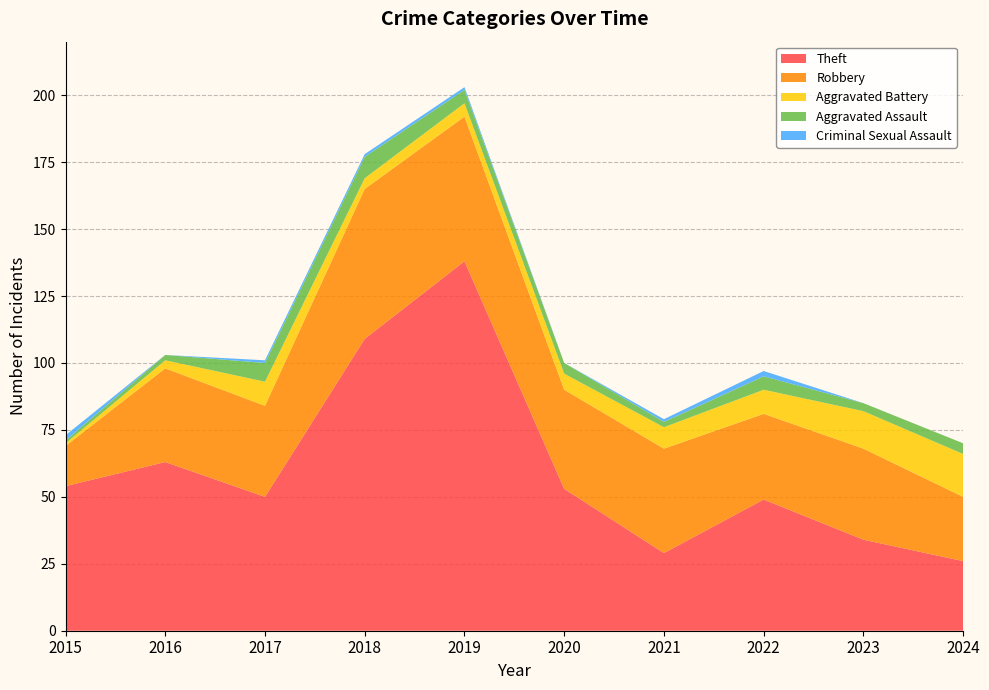

Reading right to left, extract all data points from this chart.

Theft: 26	34	49	29	53	138	109	50	63	54
Robbery: 24	34	32	39	37	54	56	34	35	15
Aggravated Battery: 16	14	9	8	6	5	4	9	3	1
Aggravated Assault: 4	3	5	2	4	5	8	7	2	1
Criminal Sexual Assault: 0	0	2	1	0	1	1	1	0	2